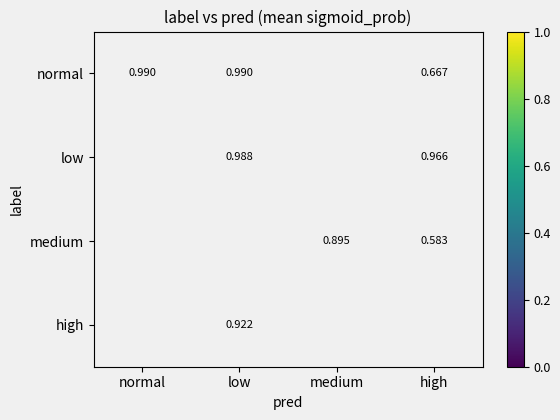

Is the value of low at low greater than the value of normal at normal?

No